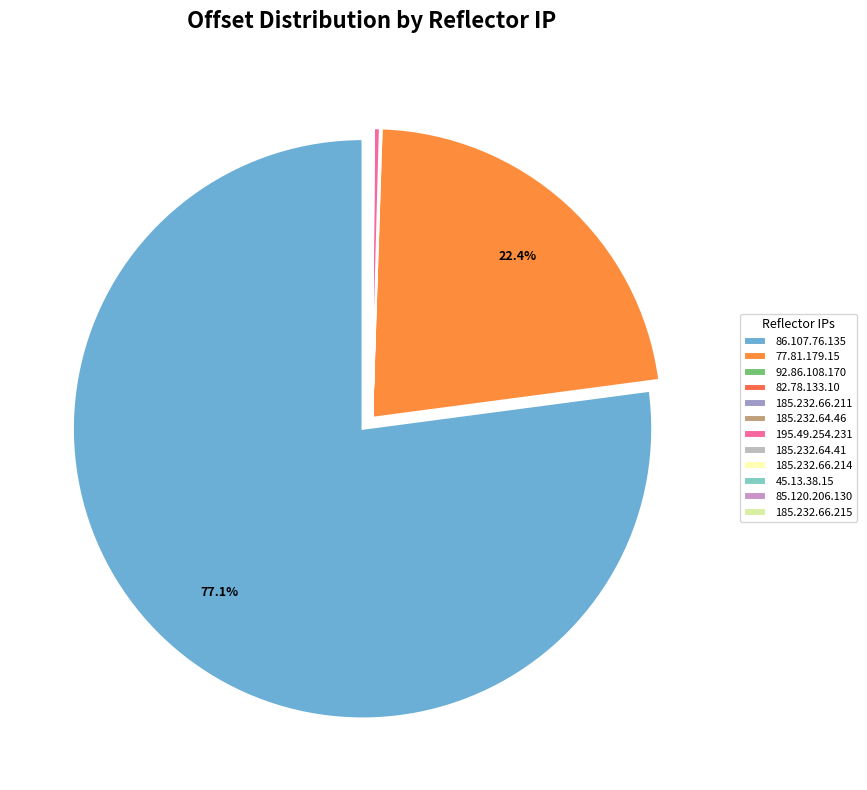

To the nearest percent, what is the difference between the largest and smallest slice percentages?

77%